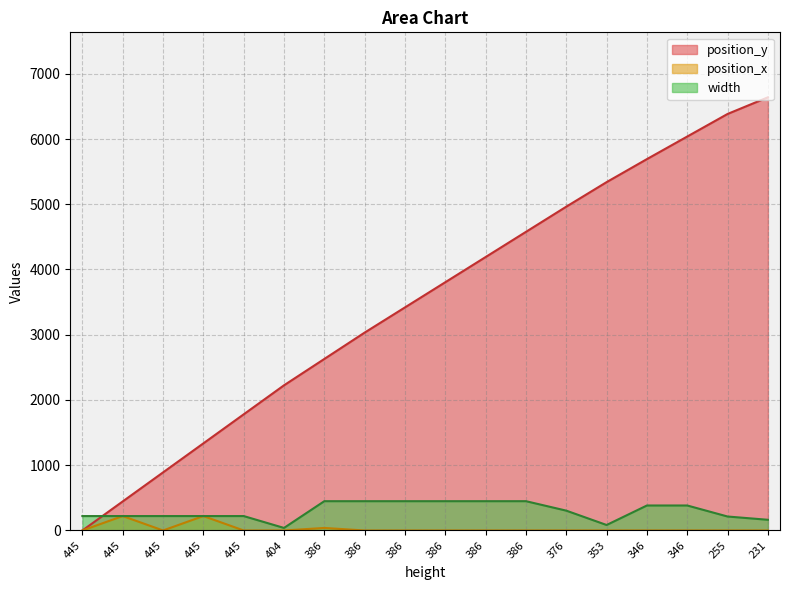

What is the total value across all series at 445?

221